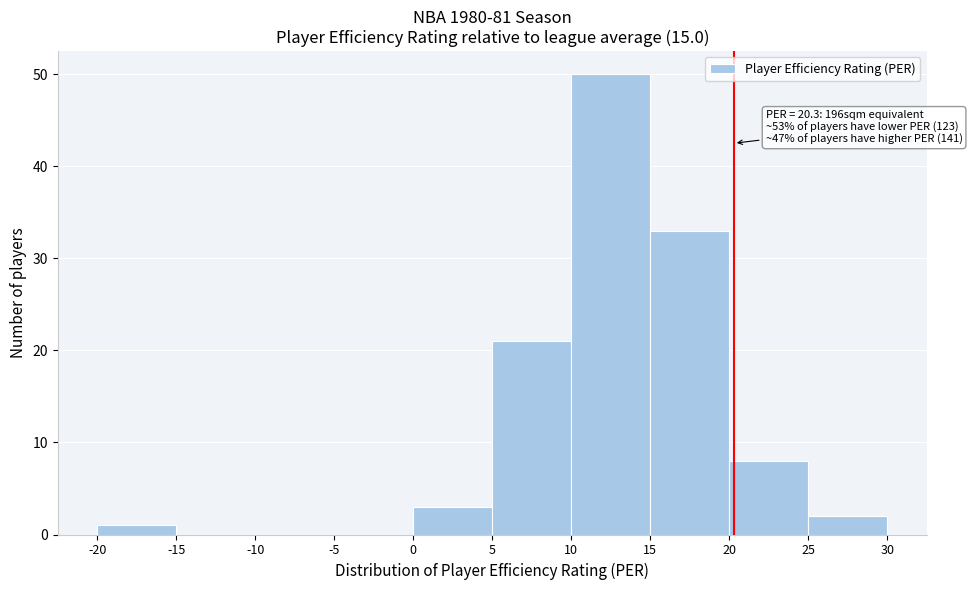

Over which range of the x-axis is the bar tallest?

10 to 15